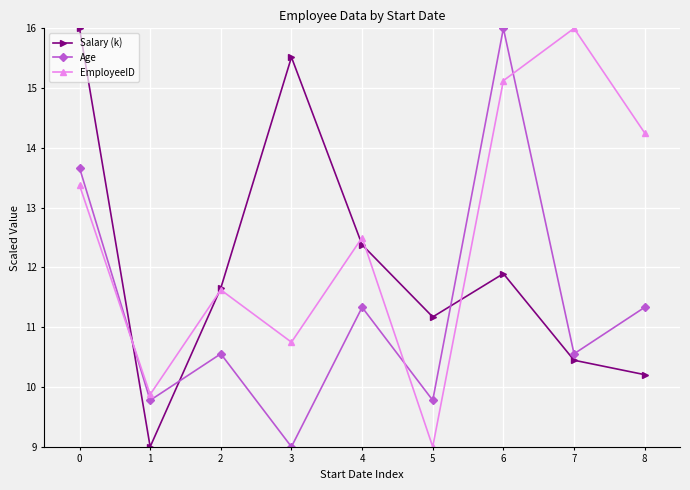

What is the sum of the Age values at 3 and 4?

20.3